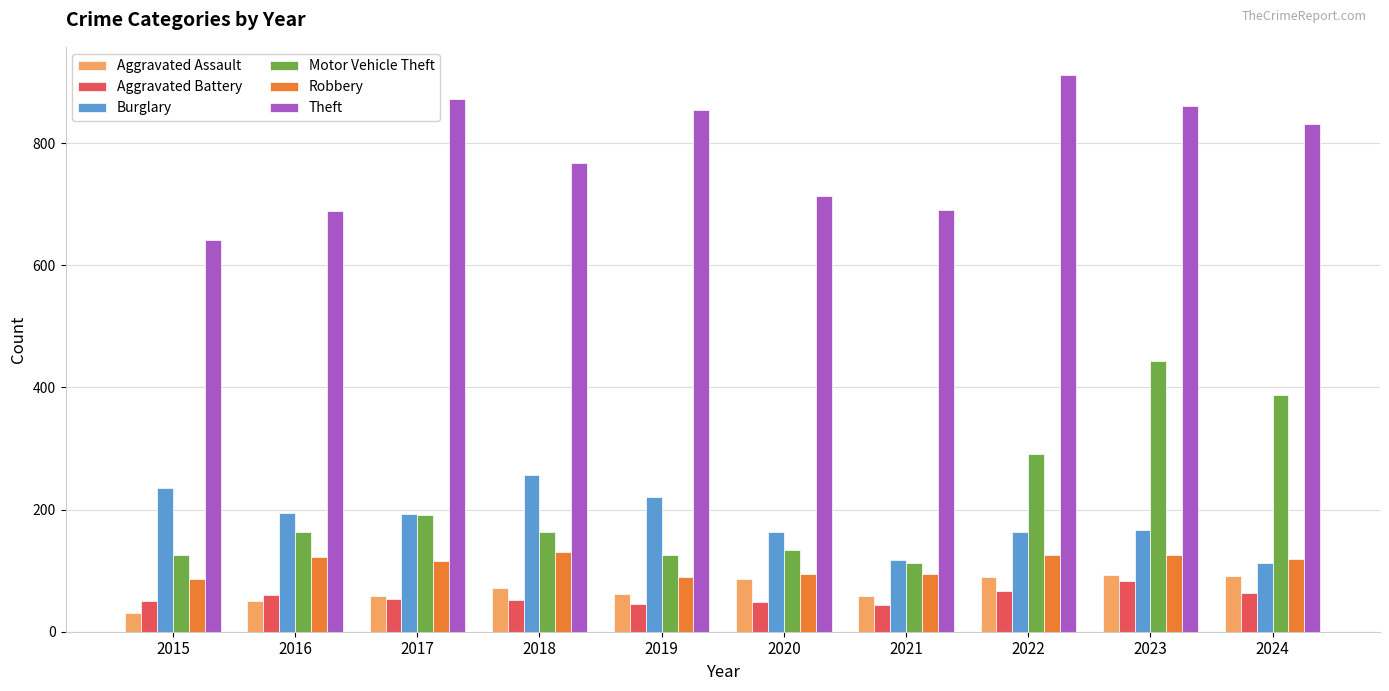

Between 2023 and 2024, which series saw the biggest shift?

Motor Vehicle Theft